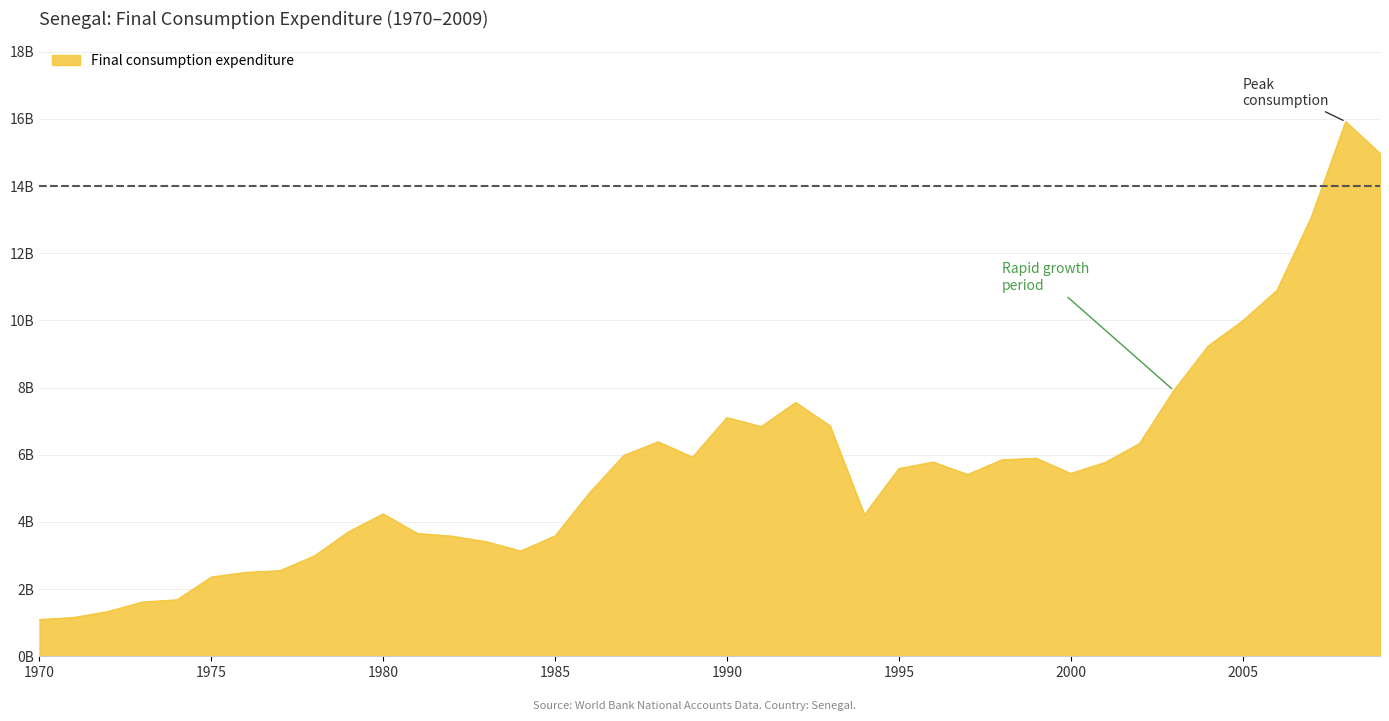

Does the chart display data point markers on the line(s)?

No